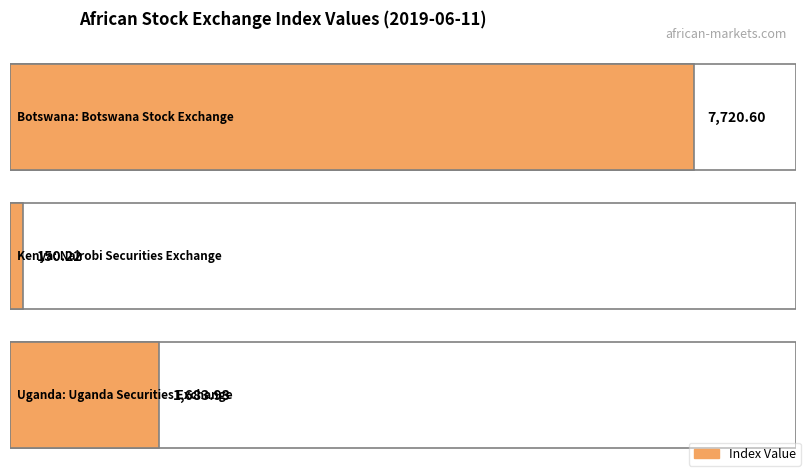

Reading left to right, transcribe all the data shown in this chart.

Botswana Stock Exchange=7720.6	Nairobi Securities Exchange=150.2	Uganda Securities Exchange=1683.9